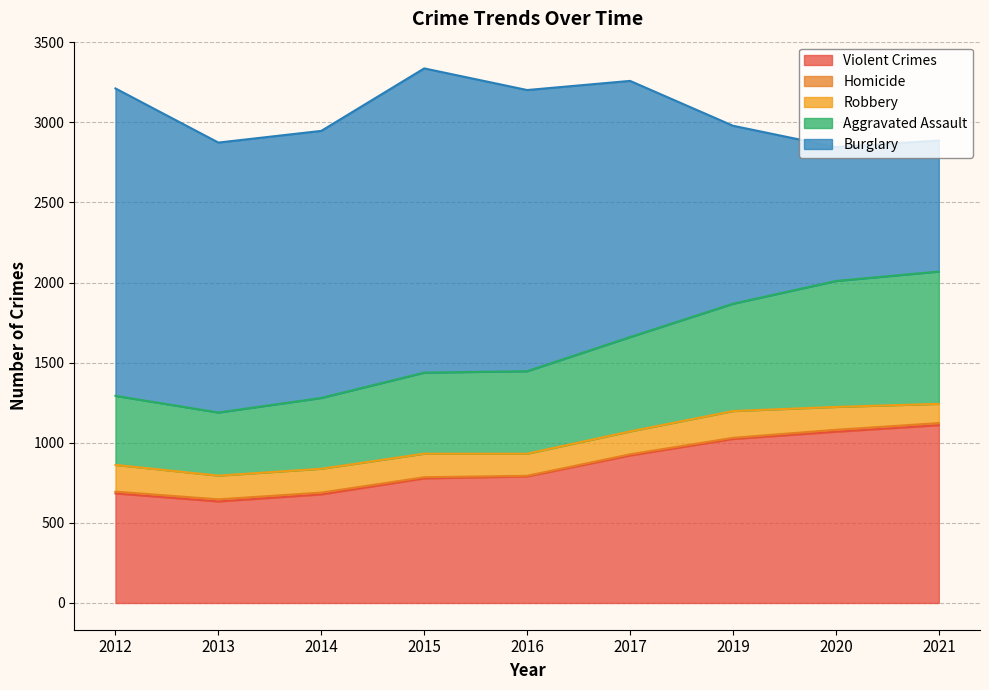

Which series has the largest total across all categories?

Burglary